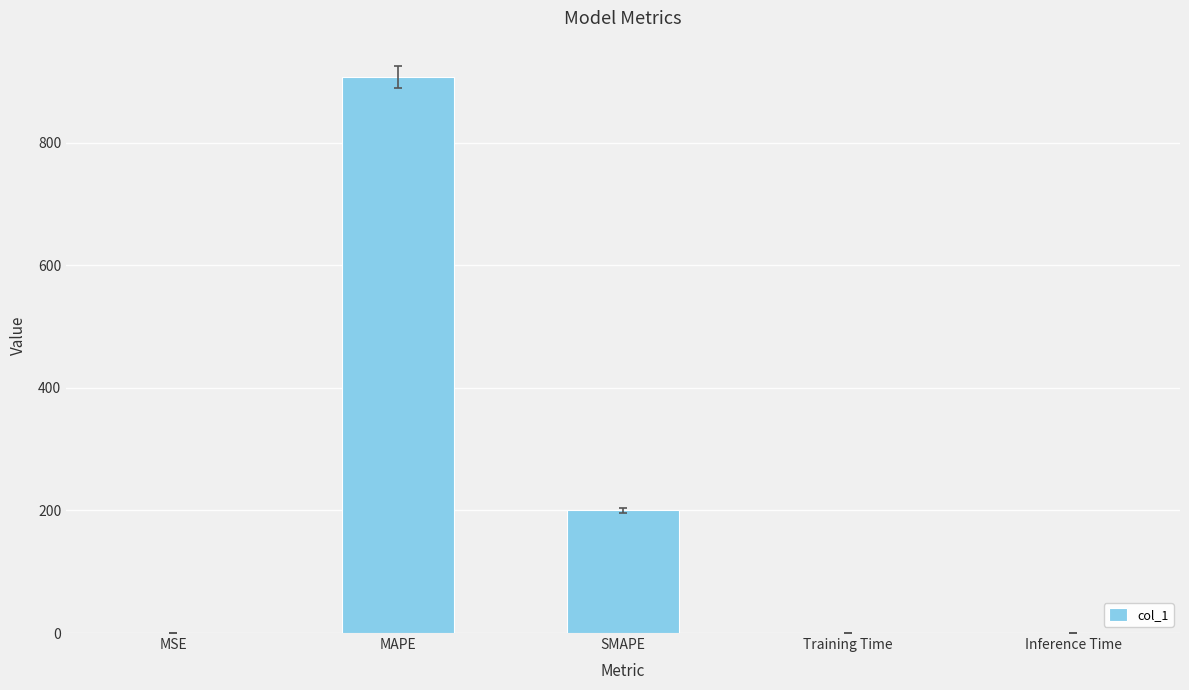

Between SMAPE and Inference Time, which is larger?

SMAPE